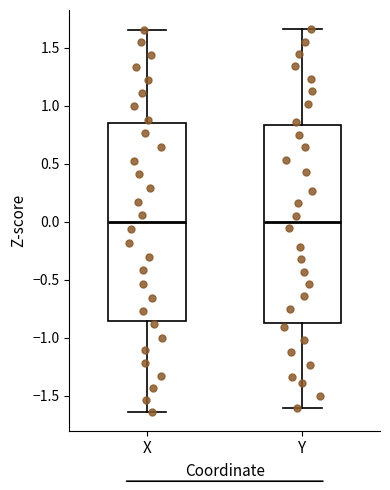

Reading left to right, read every box against the y-axis: the position of its median line, the range the box covers, and the ends of its whiskers. The values are not printed on the chart, so give them approximately, as read against the axis.

X: median 0.00, box -0.85 to 0.85, whiskers -1.65 to 1.65
Y: median 0.00, box -0.85 to 0.85, whiskers -1.60 to 1.65